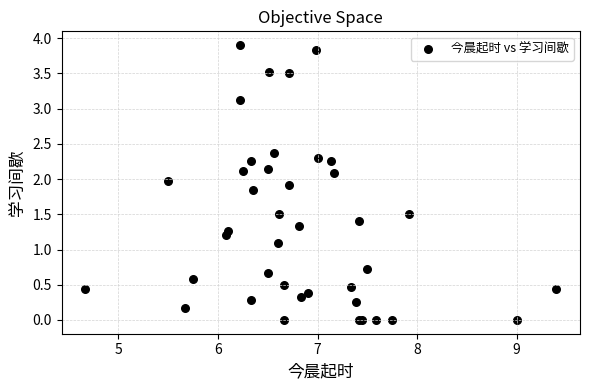

What Y value in the scatter plot is closest to 1?

1.1